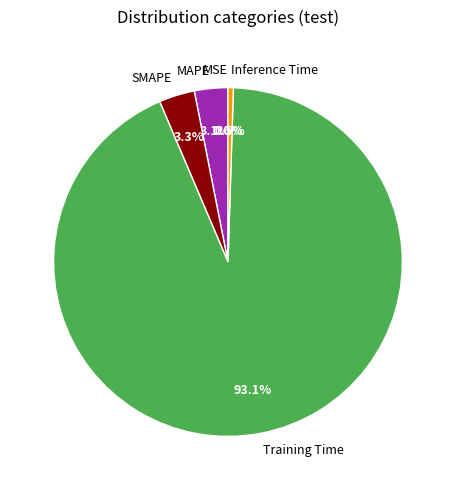

Rank the categories by value from highest to lowest.

Training Time, SMAPE, MAPE, Inference Time, MSE